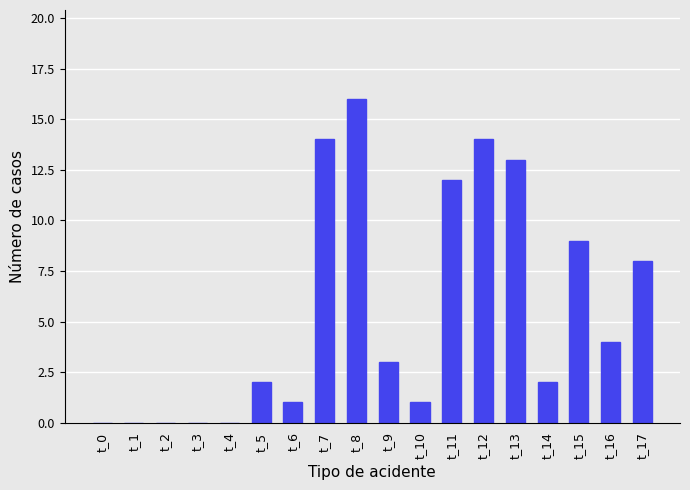

At which label is the value closest to 8?

t_17